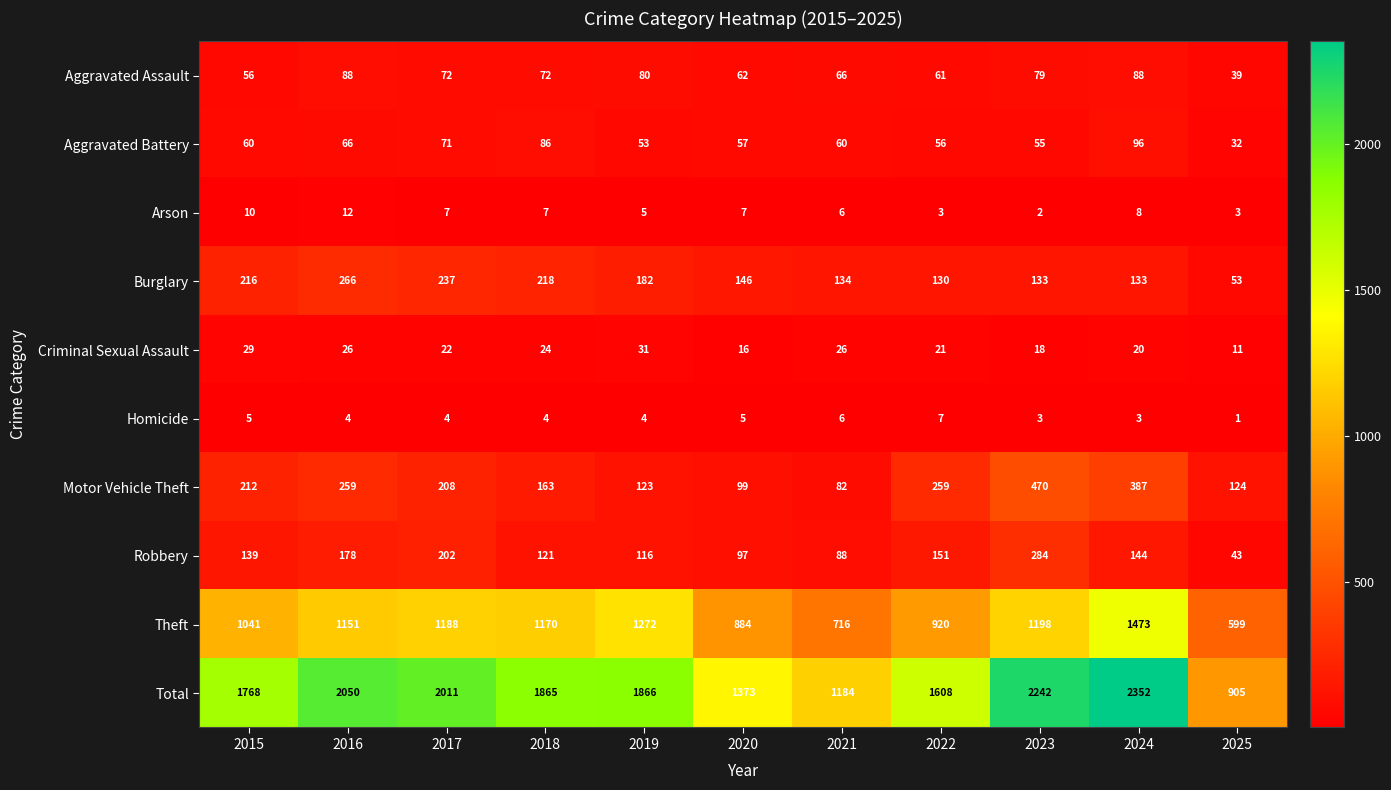

Between 2020 and 2021, which series saw the biggest shift?

Total